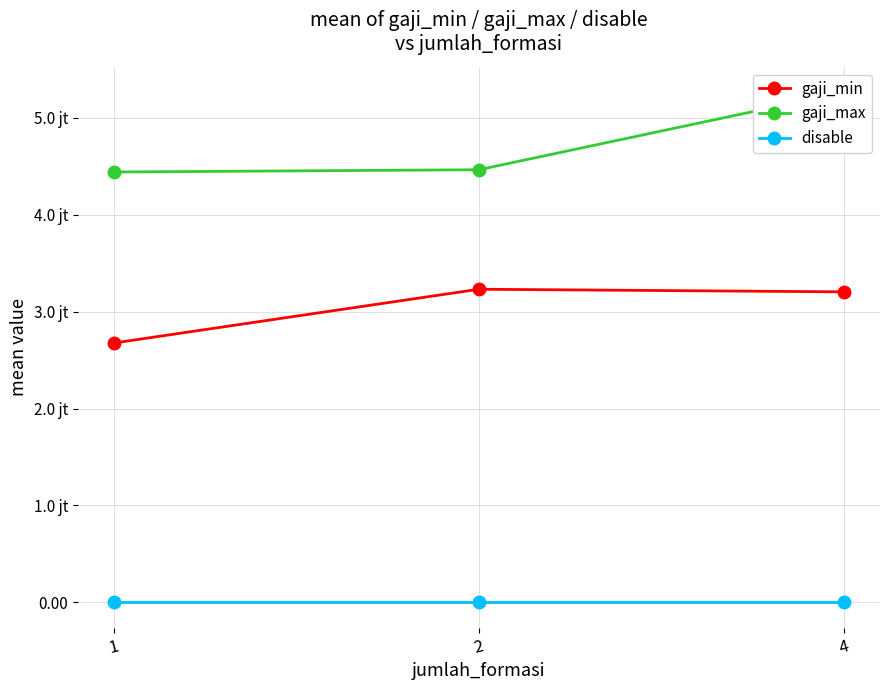

How many lines are shown in the chart?

3